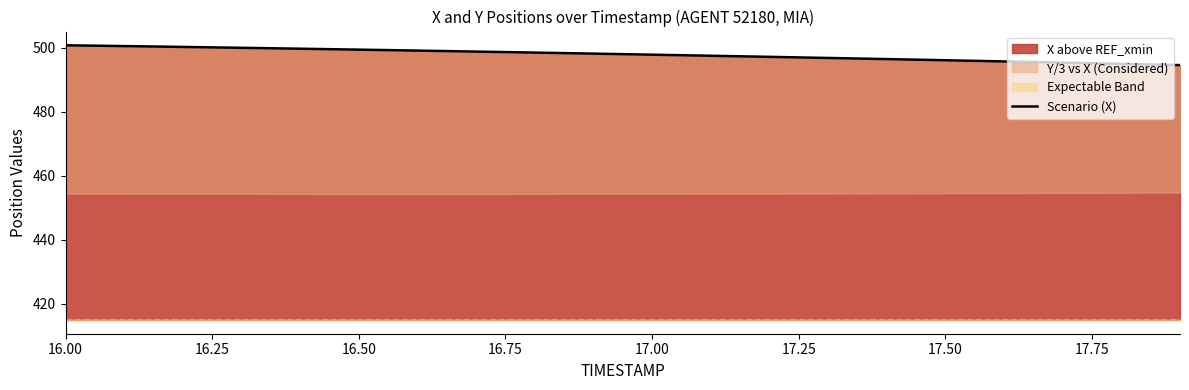

The X above REF_xmin series shows 104.8 at 17.50. True or false?

False